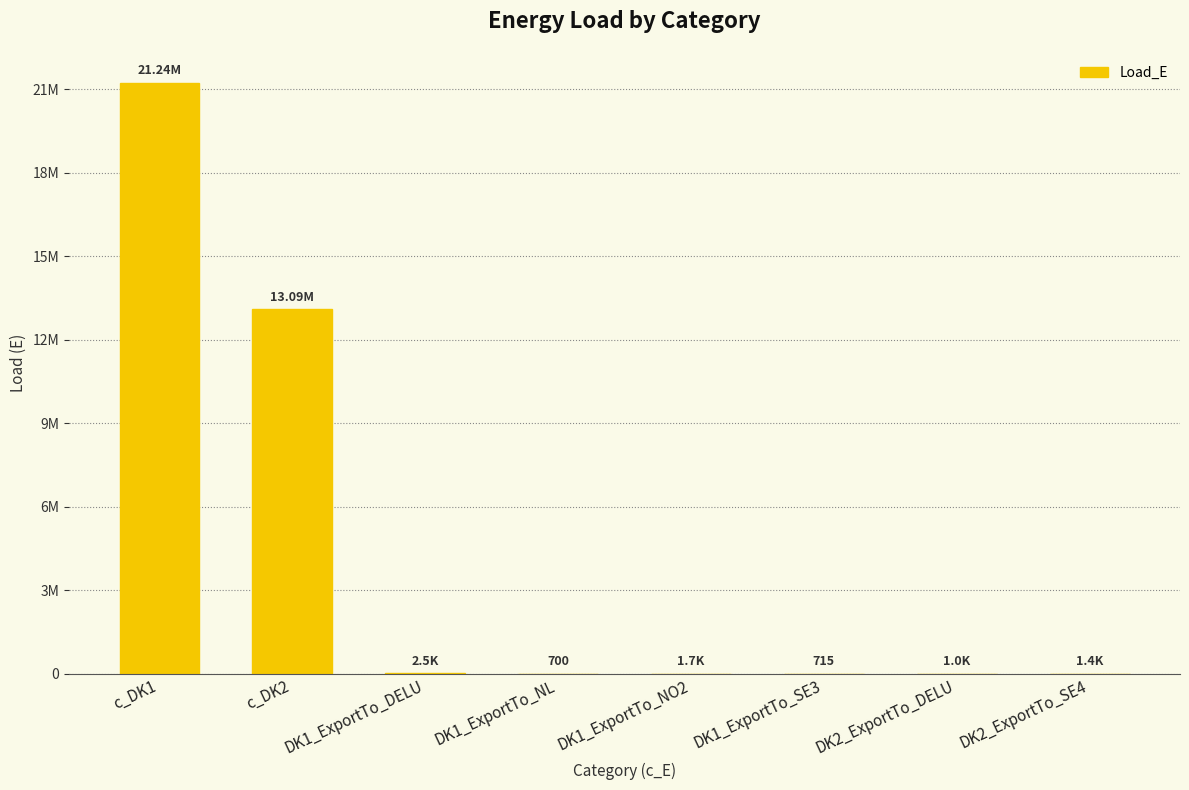

Rank the categories by value from lowest to highest.

DK1_ExportTo_NL, DK1_ExportTo_SE3, DK2_ExportTo_DELU, DK2_ExportTo_SE4, DK1_ExportTo_NO2, DK1_ExportTo_DELU, c_DK2, c_DK1